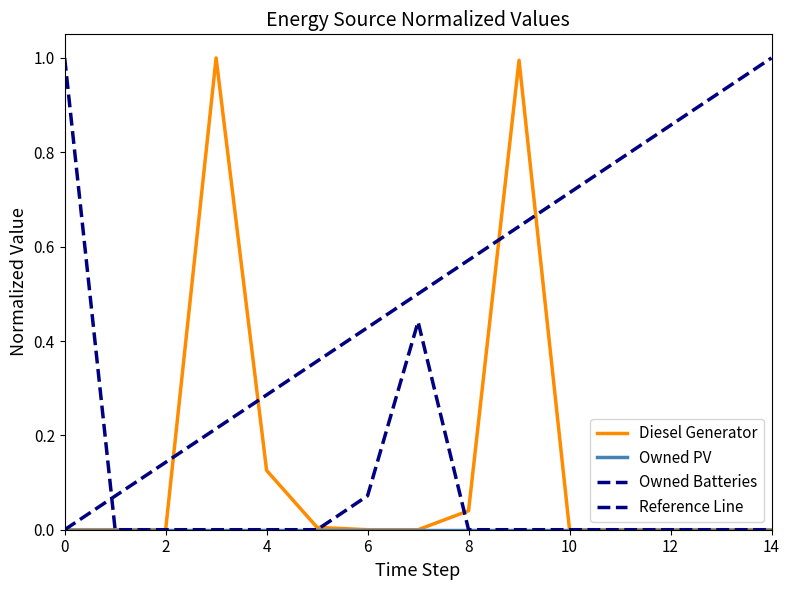

How many values in Diesel Generator are above zero?

5